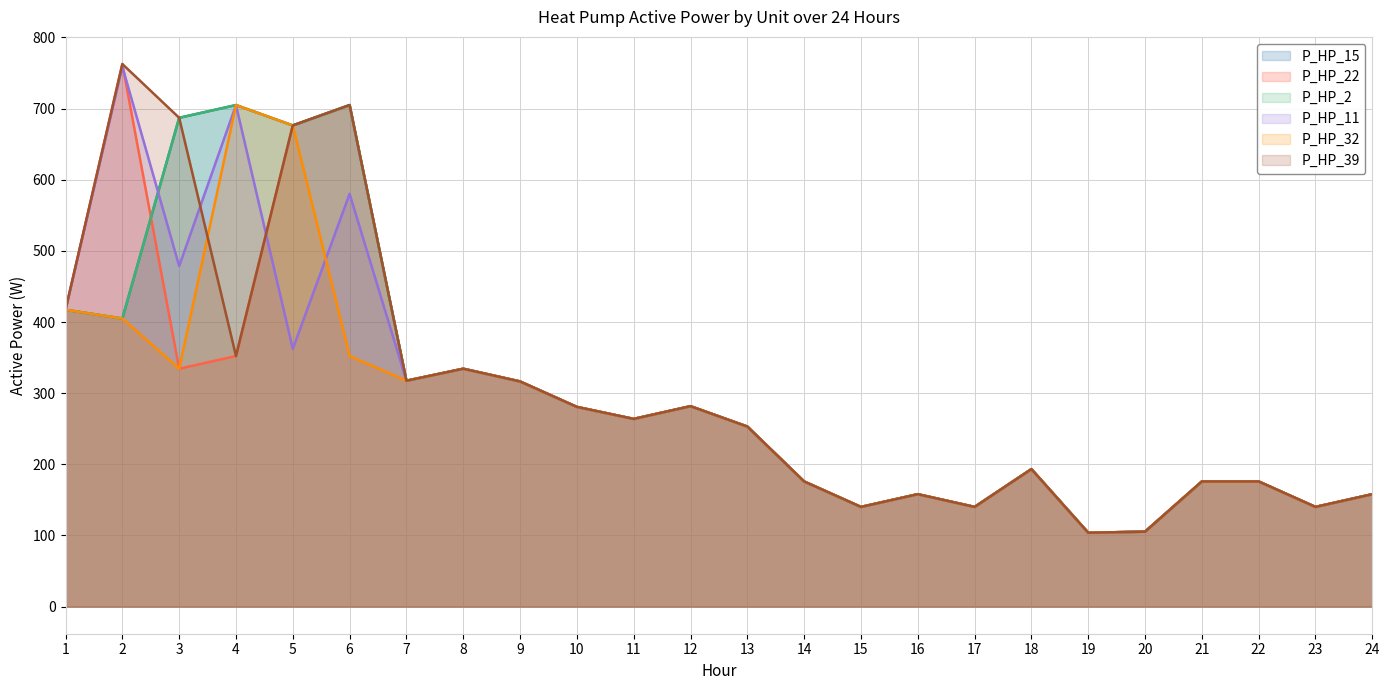

Does the chart display data point markers on the line(s)?

No